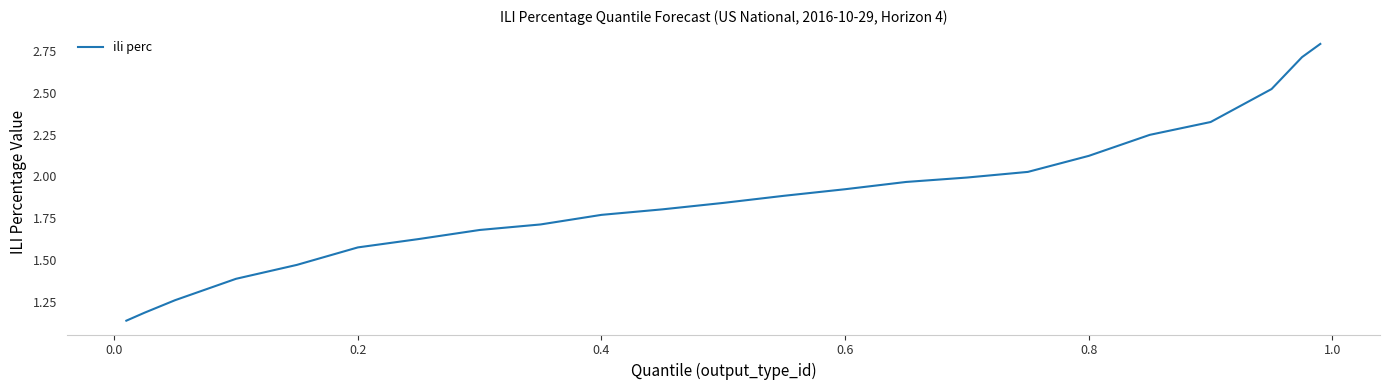

What is the maximum value shown in the chart?

2.8